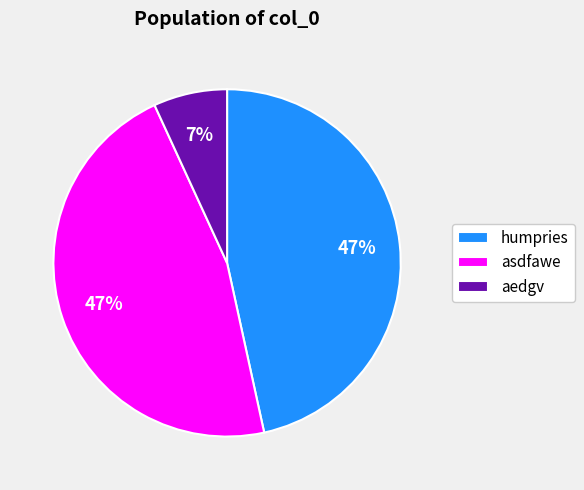

Combined, do asdfawe and humpries account for over 50%?

Yes